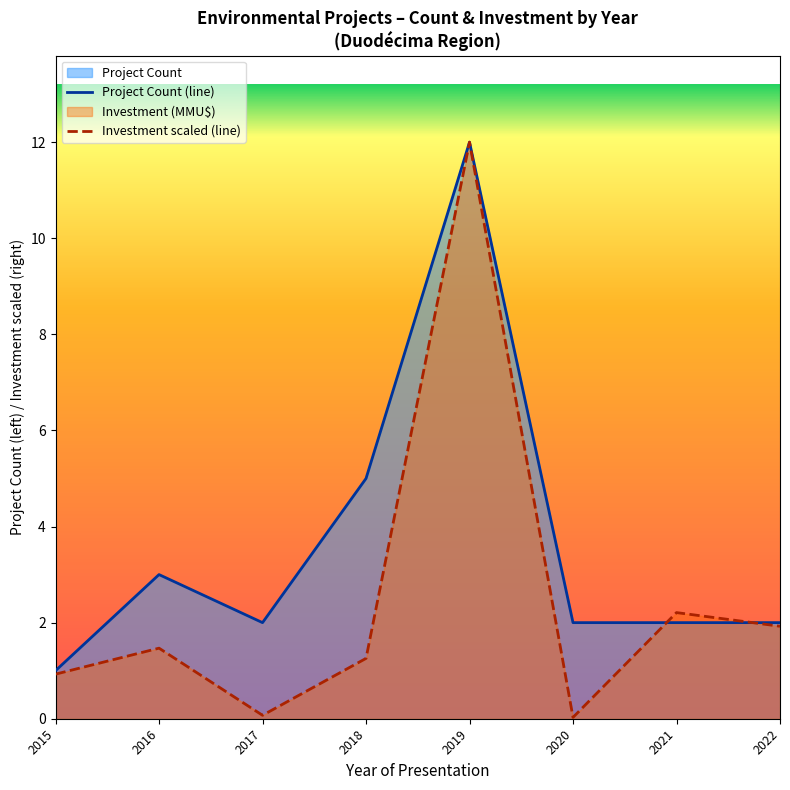

Is it true that Project Count (line) equals 2.0 at 2017?

True